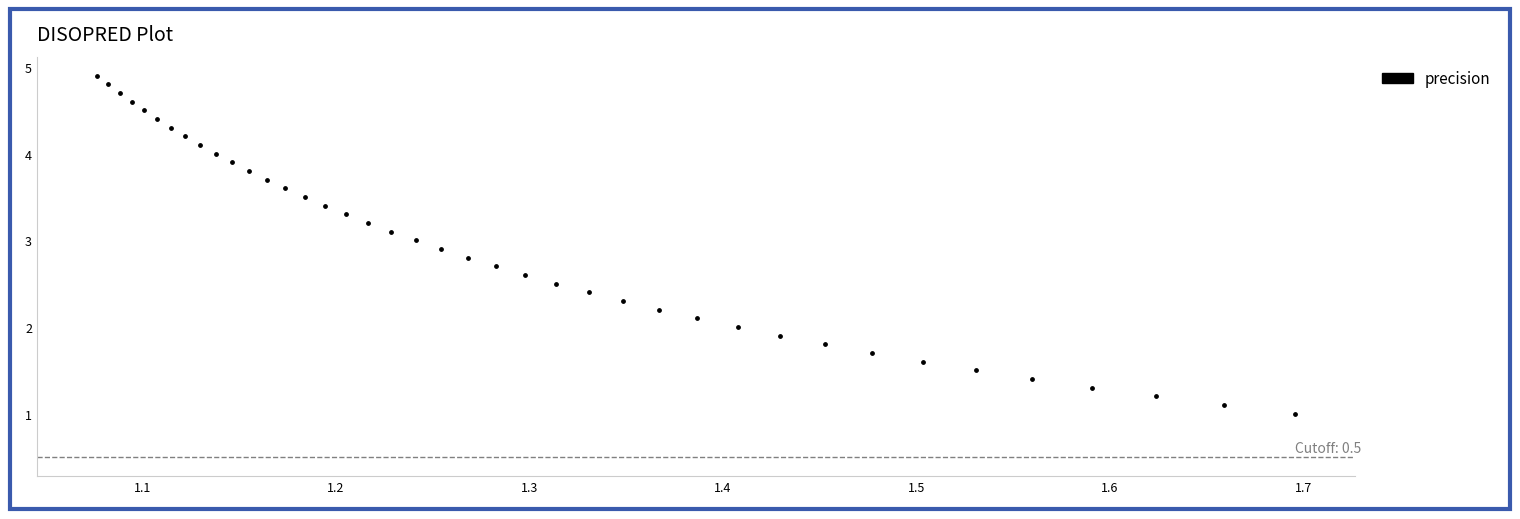

What is the range of X values (max minus min)?

0.6